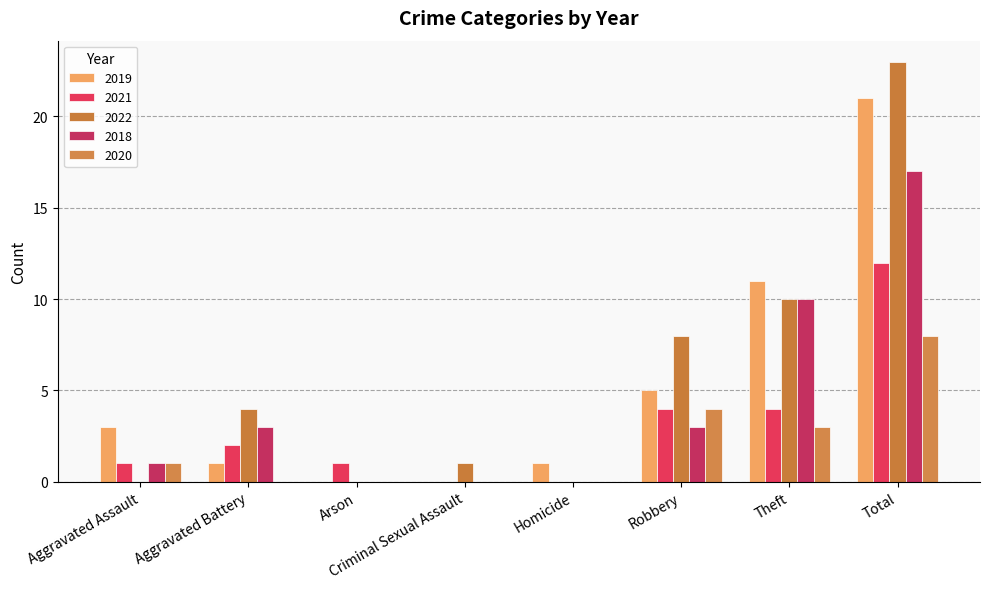

What is the total value across all series at Robbery?

24